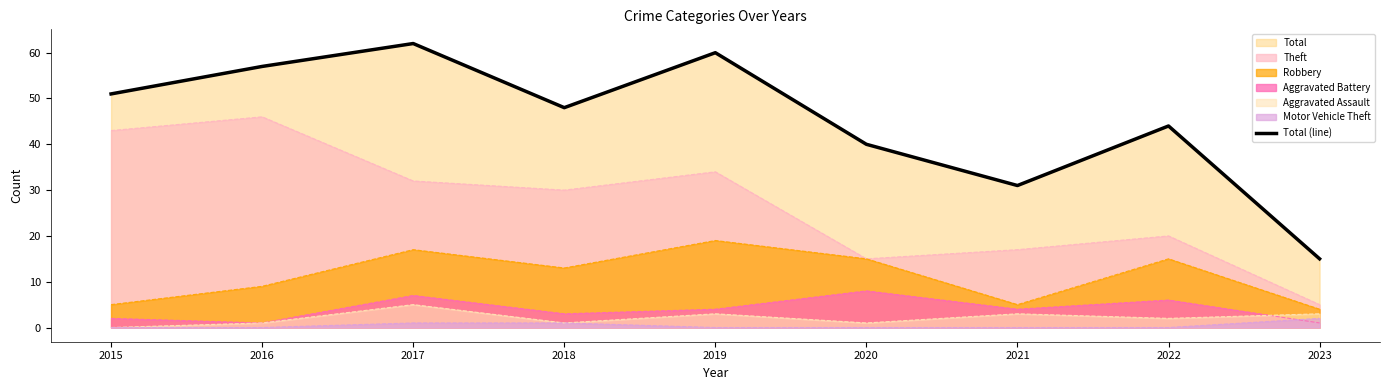

How many values exceed 48?

4